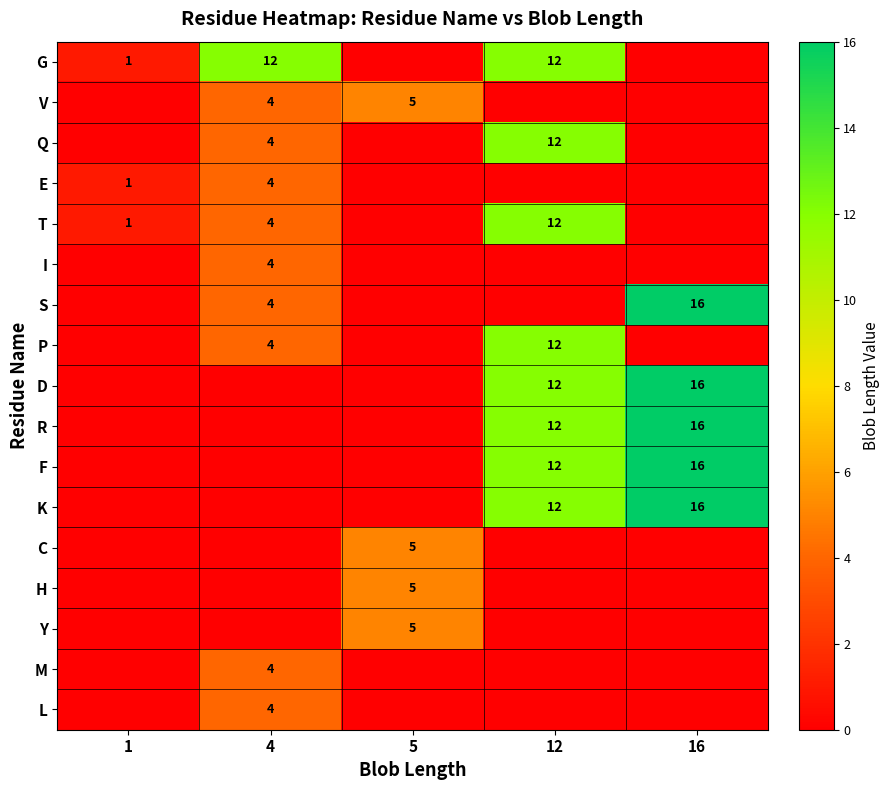

At which category is the sum across all series the highest?

12